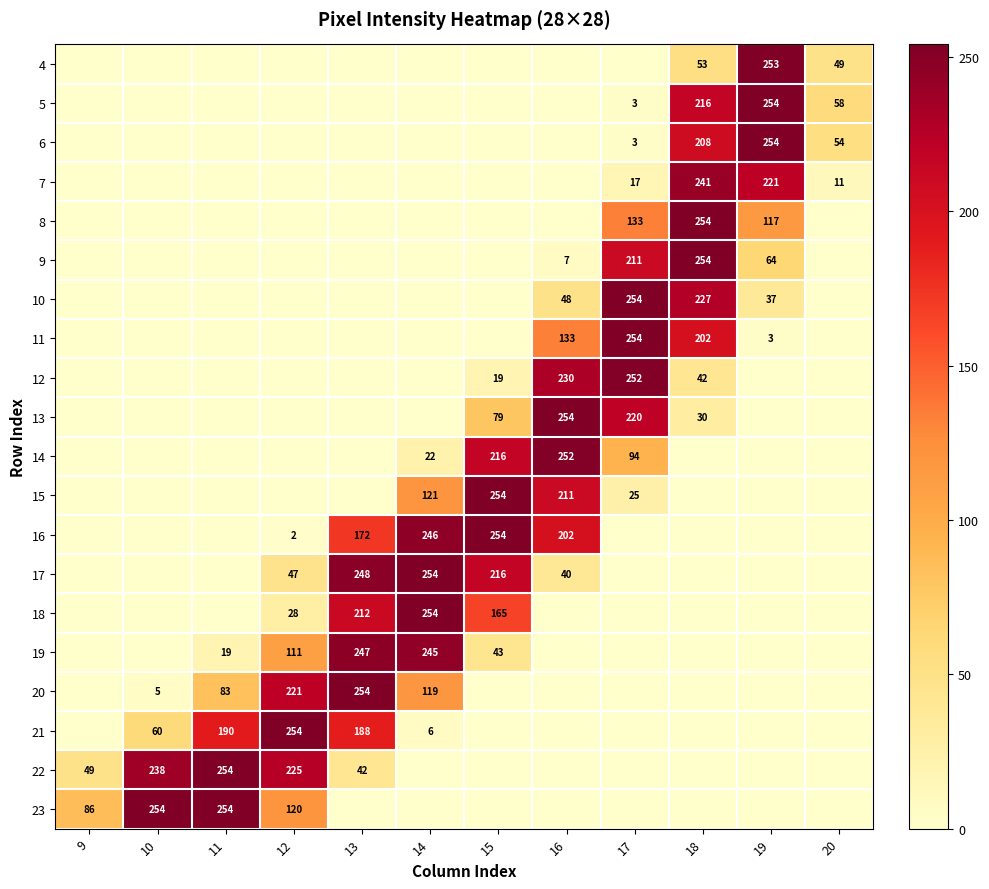

How many data points does each series have?

12